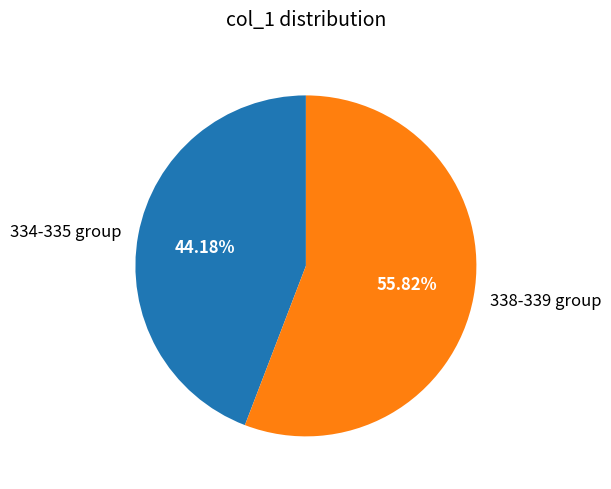

How many segments does this pie chart have?

2